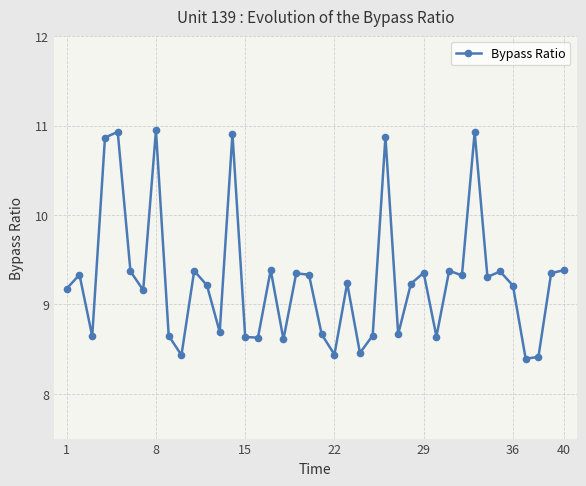

True or false: the data has more than 1 interior local peaks.

True